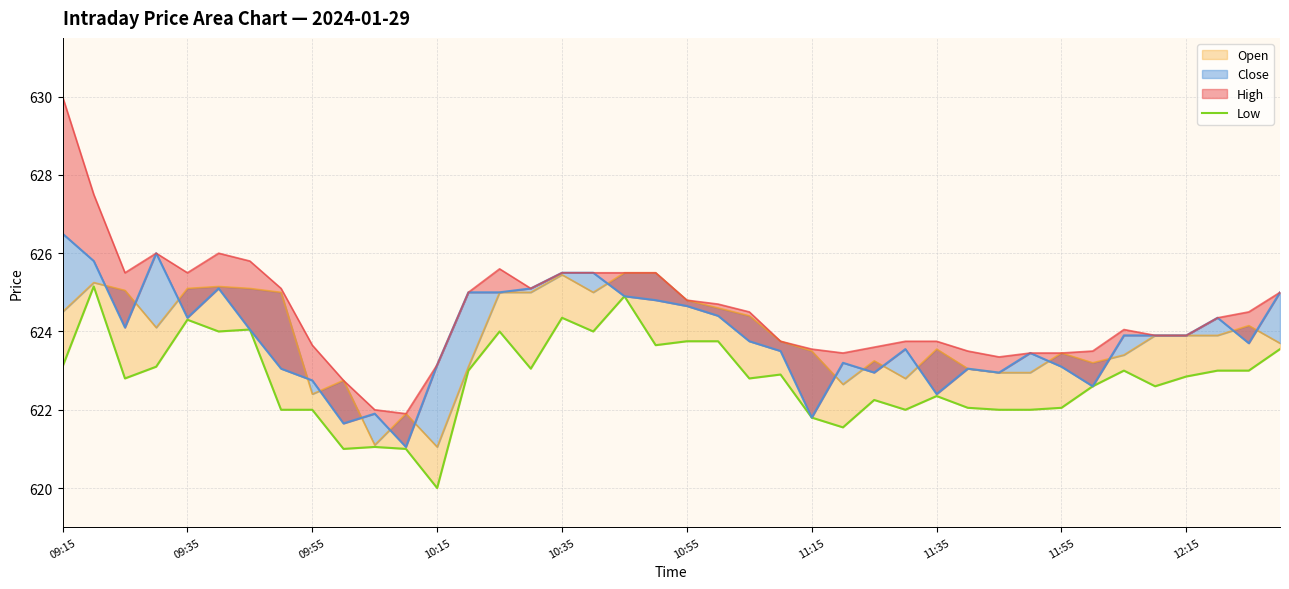

What is the change in value from 17 to 23?

-1.1